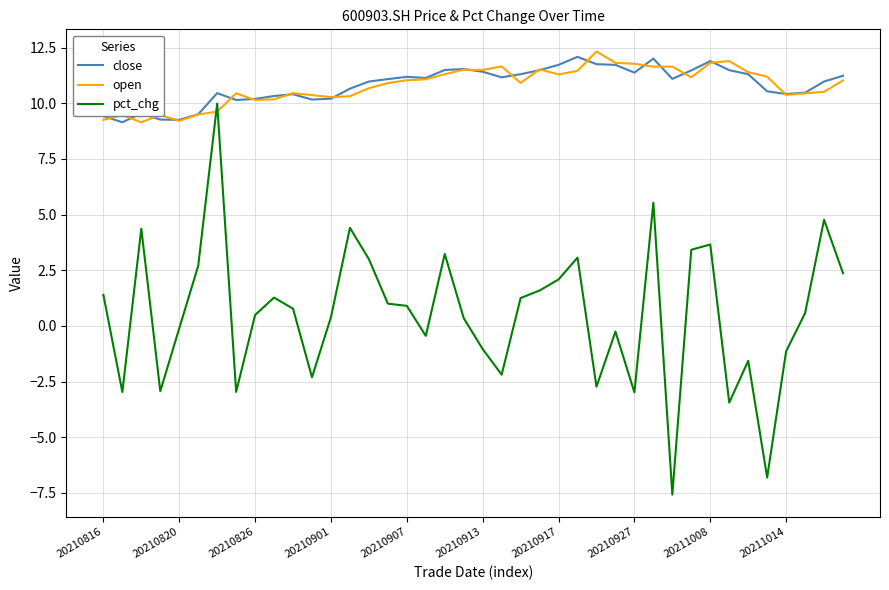

Which series has the widest spread of values?

pct_chg